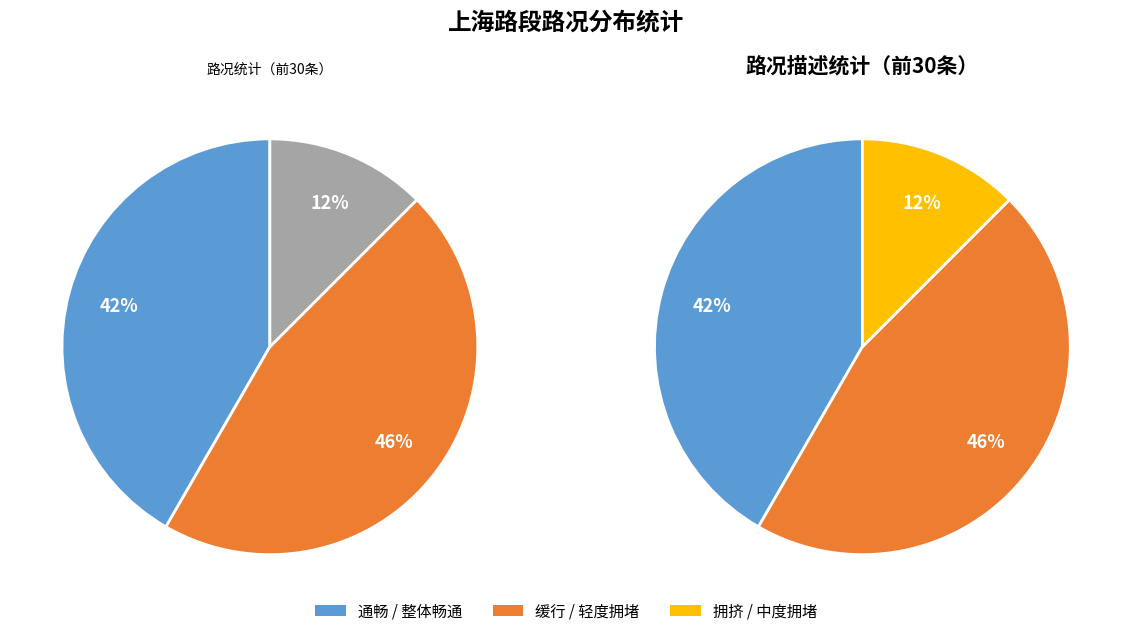

What is the ratio of the value at 拥挤 to the value at 缓行?

0.3